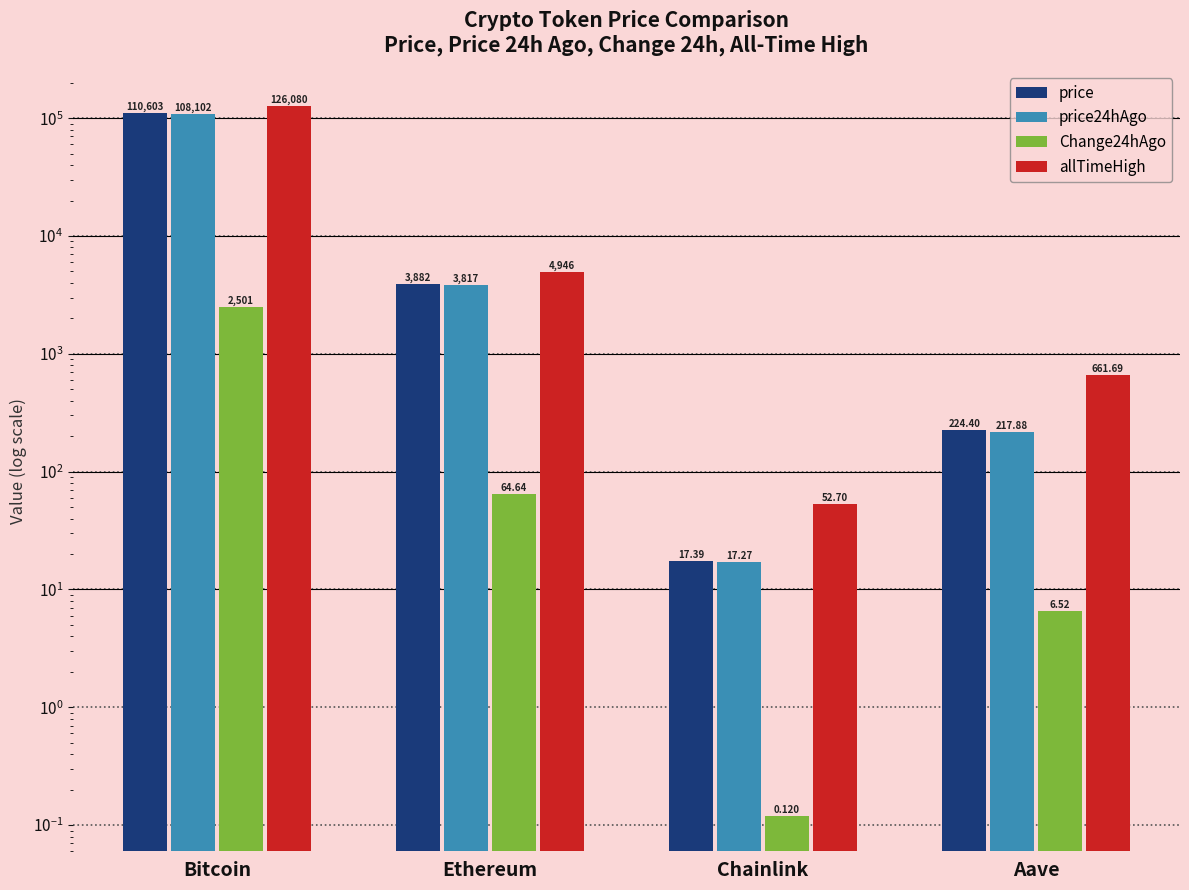

Which has a higher value, Ethereum or Bitcoin?

Bitcoin